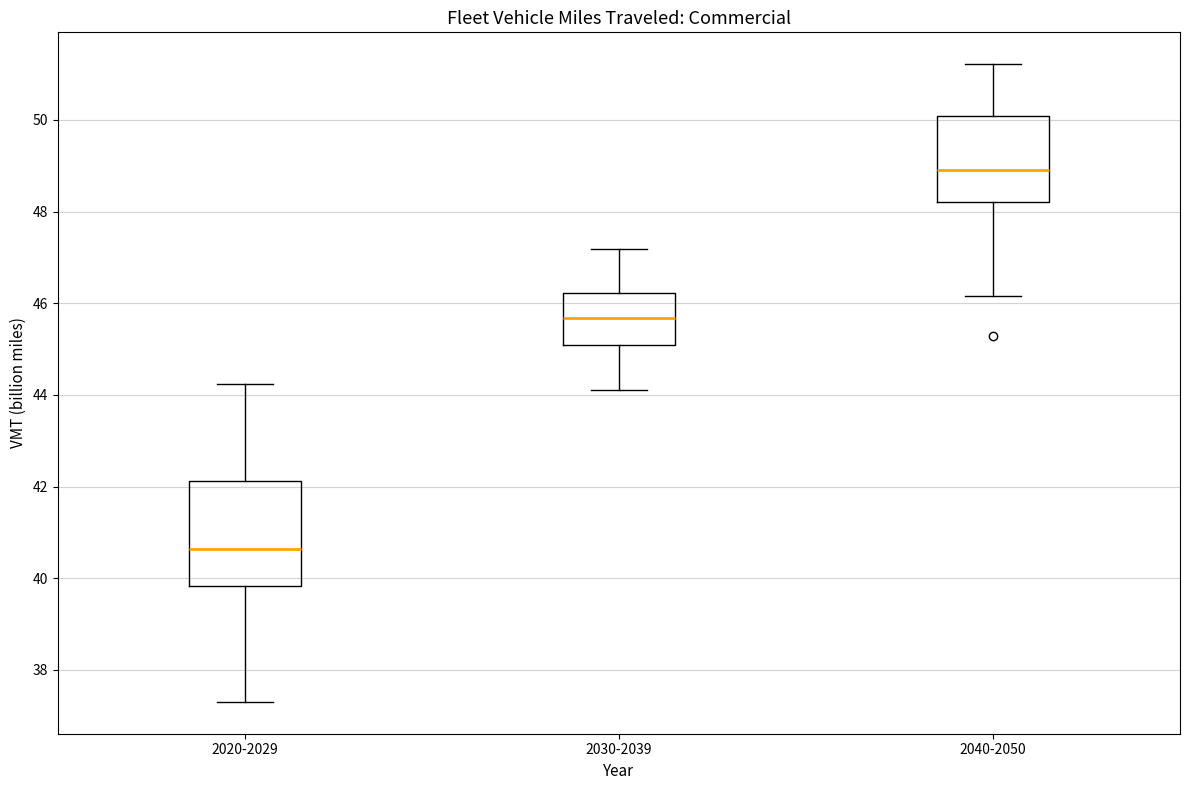

Reading left to right, read every box against the y-axis: the position of its median line, the range the box covers, and the ends of its whiskers. The values are not printed on the chart, so give them approximately, as read against the axis.

2020-2029: median 40.6, box 39.8 to 42.2, whiskers 37.4 to 44.2
2030-2039: median 45.6, box 45.0 to 46.2, whiskers 44.2 to 47.2
2040-2050: median 48.8, box 48.2 to 50.0, whiskers 46.2 to 51.2